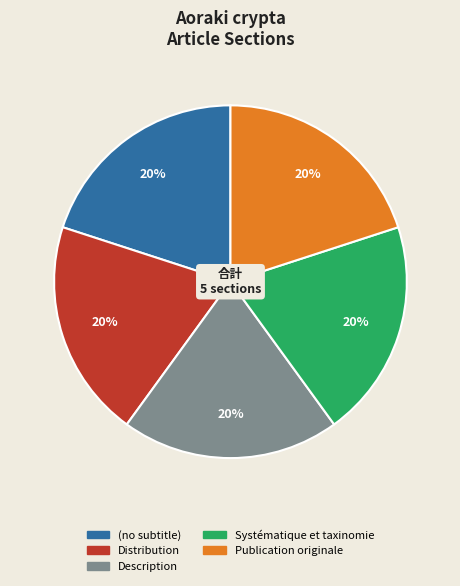

Combined, do Description and Systématique et taxinomie account for over 50%?

No